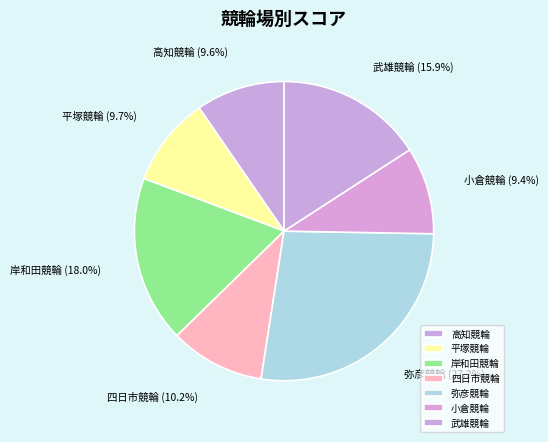

How many slices are in this pie chart?

7